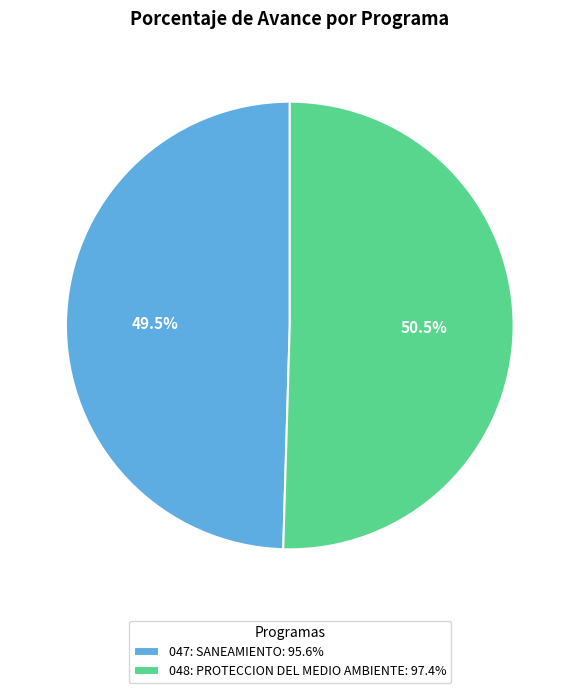

Which slice represents more than half of the pie?

048: PROTECCION DEL MEDIO AMBIENTE